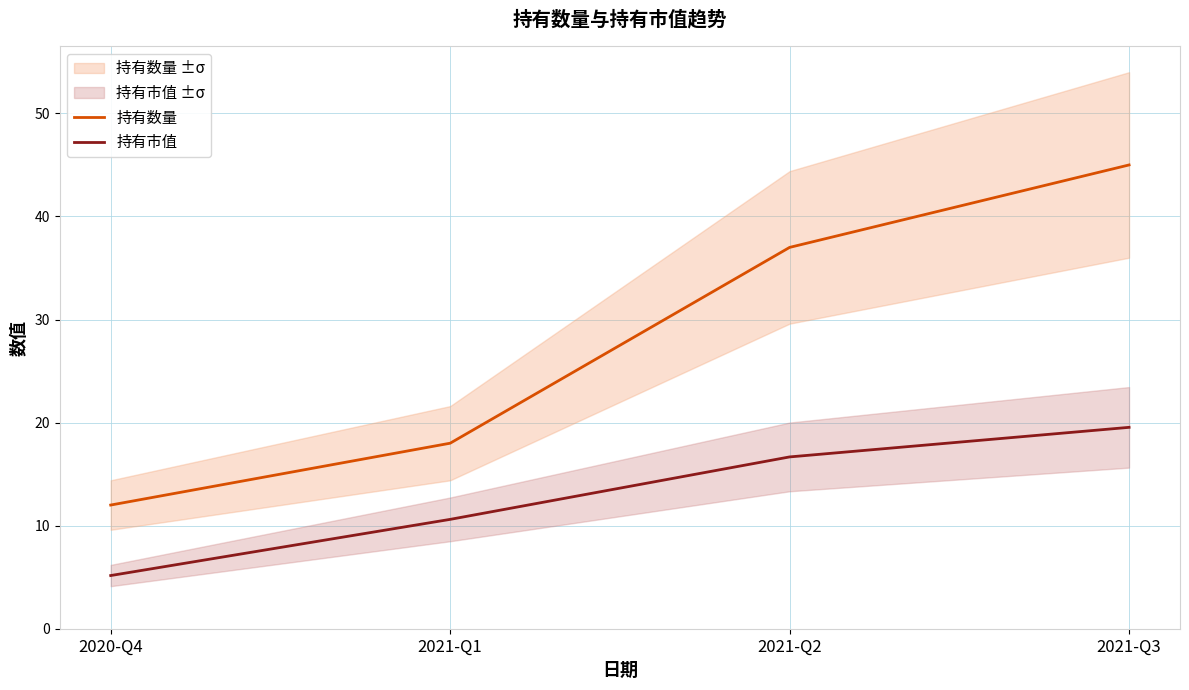

Reading left to right, transcribe all the data shown in this chart.

持有数量: 2020-Q4=12.0	2021-Q1=18.0	2021-Q2=37.0	2021-Q3=45.0
持有市值: 2020-Q4=5.2	2021-Q1=10.6	2021-Q2=16.7	2021-Q3=19.5